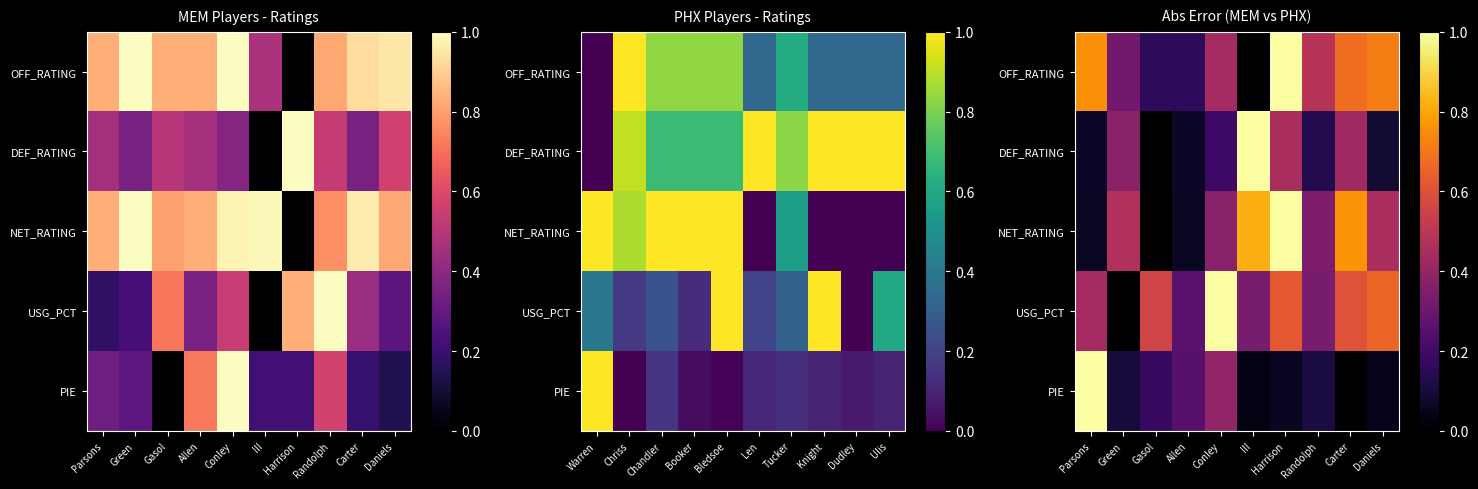

Rank the series by their maximum value, from lowest to highest.

OFF_RATING, DEF_RATING, NET_RATING, USG_PCT, PIE